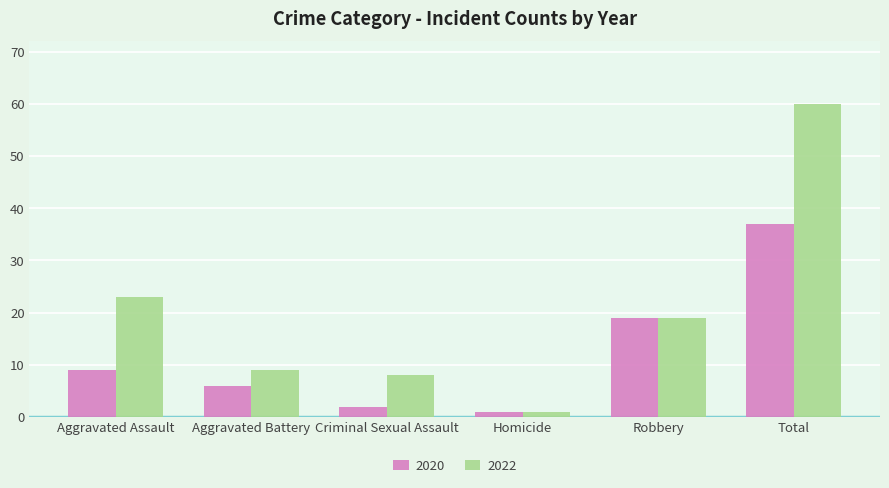

What is the label of the 2nd bar from the right?

Robbery